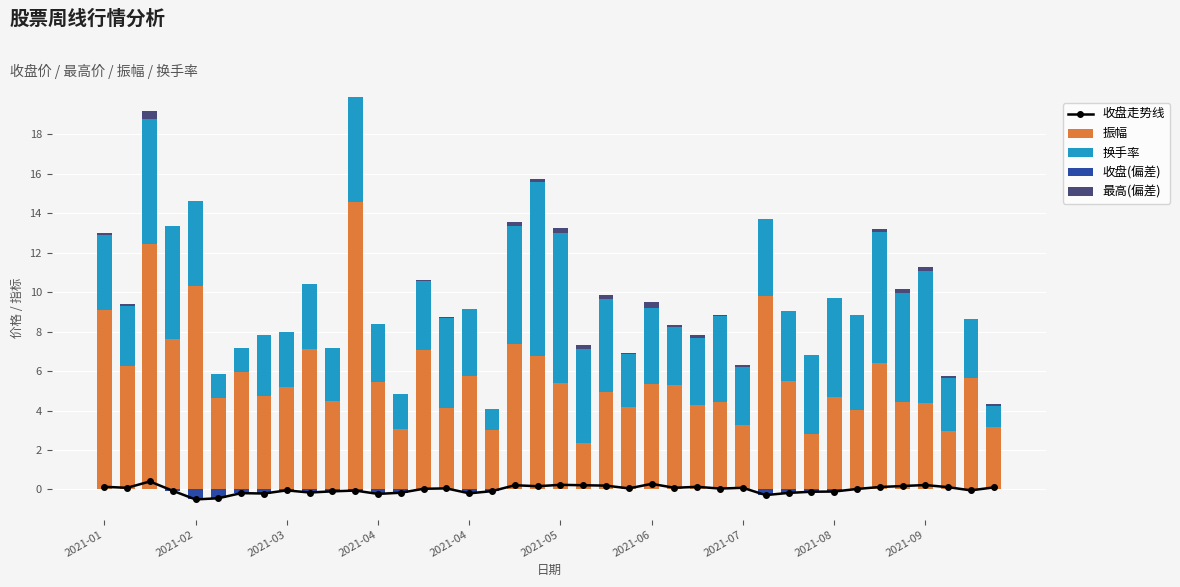

Rank the series by their maximum value, from lowest to highest.

收盘(偏差), 收盘走势线, 最高(偏差), 换手率, 振幅